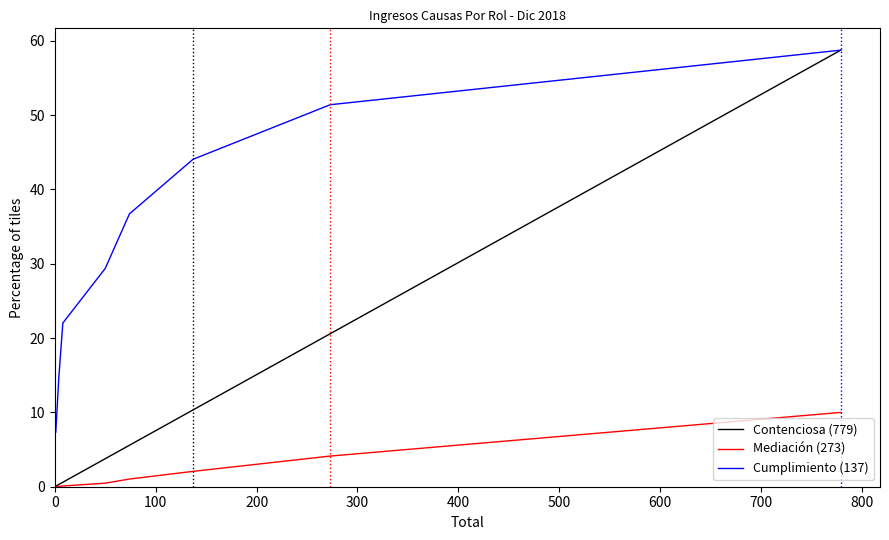

True or false: Mediación (273) and Cumplimiento (137) cross at least once.

False